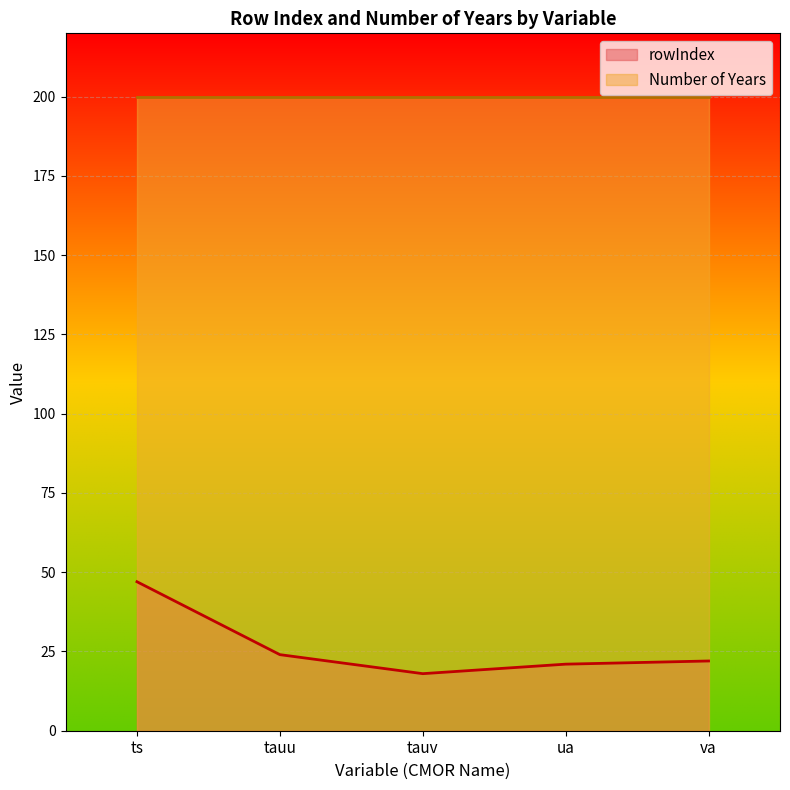

True or false: the data has more than 0 interior local peaks.

False